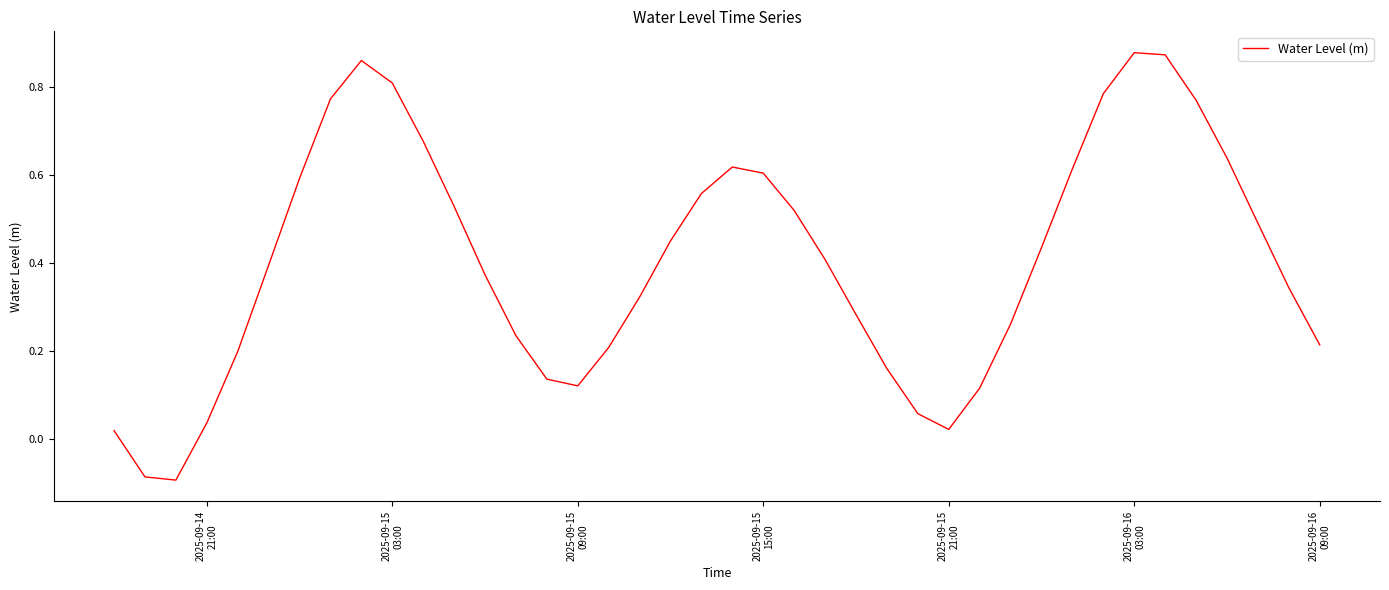

Does the chart have visible grid lines?

No